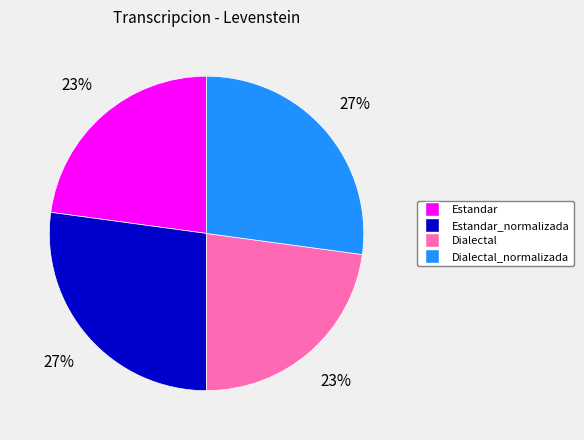

To the nearest percent, what is the average slice percentage?

25%